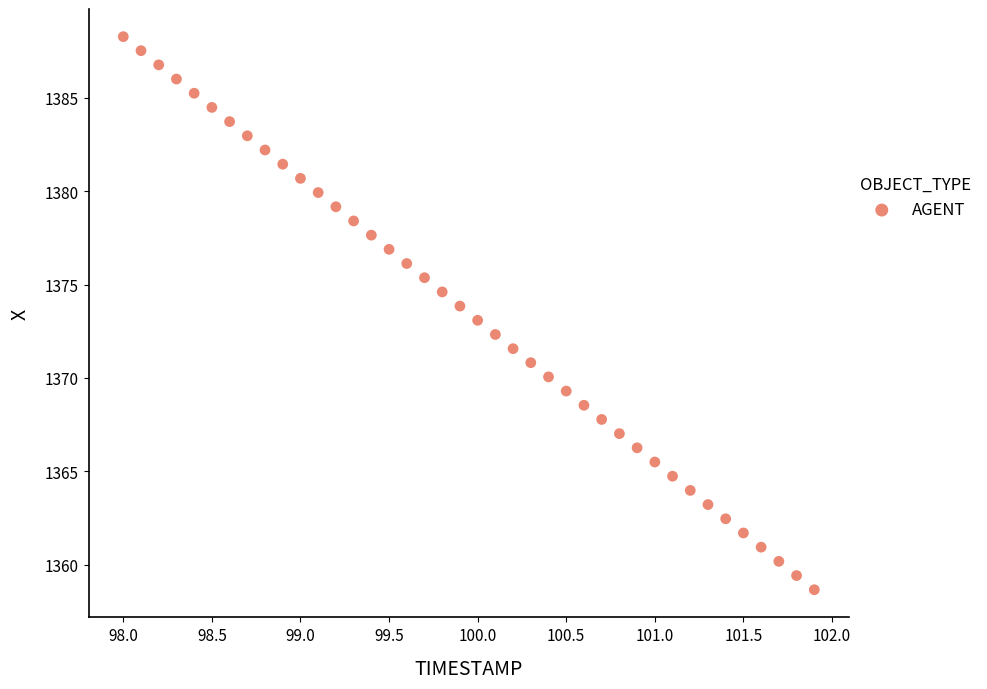

What is the range of X values (max minus min)?

3.9